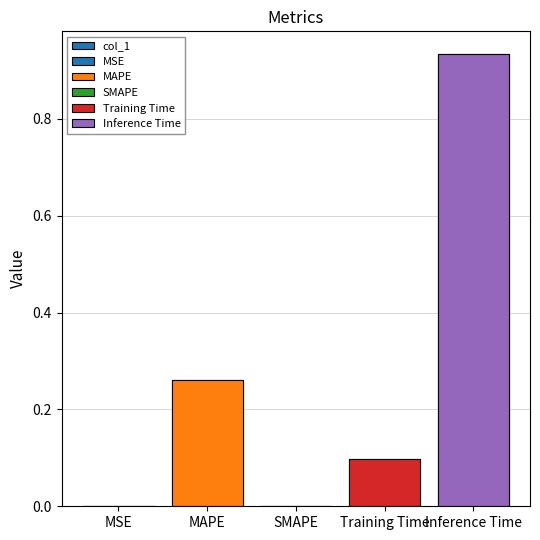

List the labels in order of value, largest first.

Inference Time, MAPE, Training Time, MSE, SMAPE